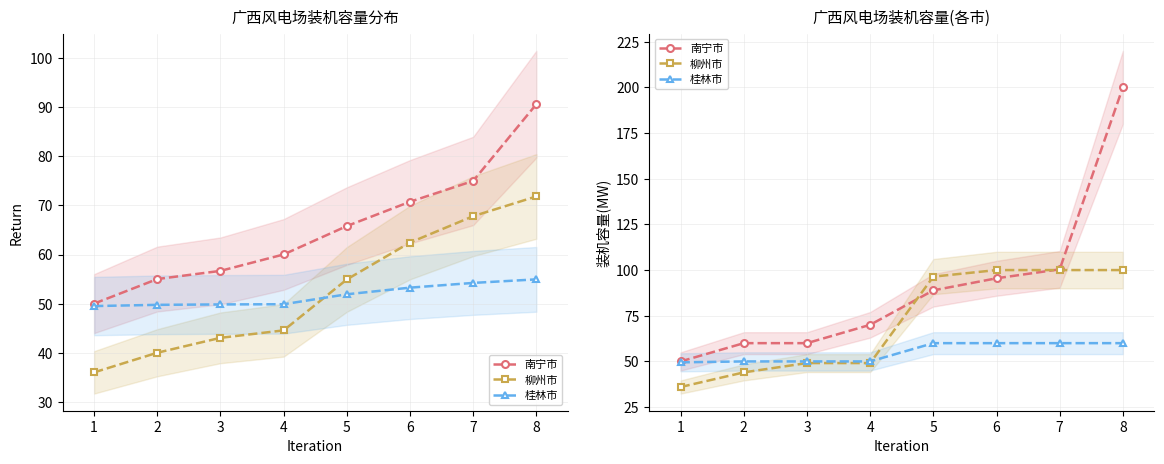

What is the value of the 柳州市 point at the 2nd from the left?

44.0